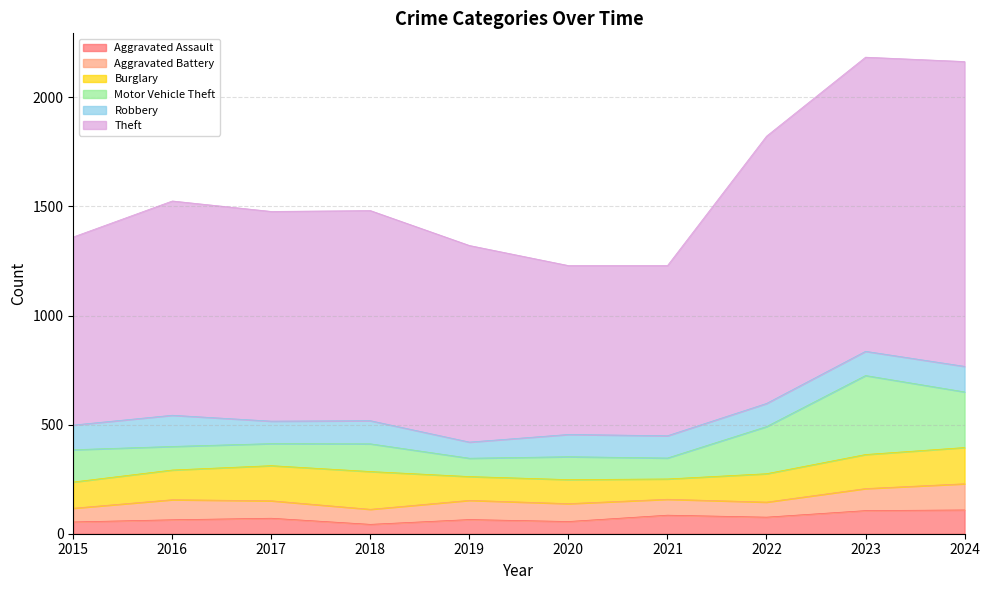

Rank the series by their maximum value, from highest to lowest.

Theft, Motor Vehicle Theft, Burglary, Robbery, Aggravated Battery, Aggravated Assault